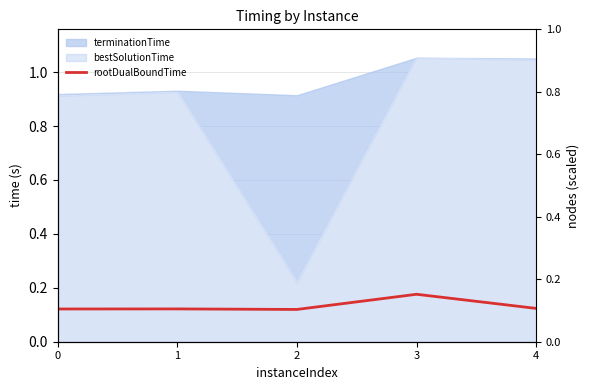

What is the change in value from 1 to 3?

+0.1